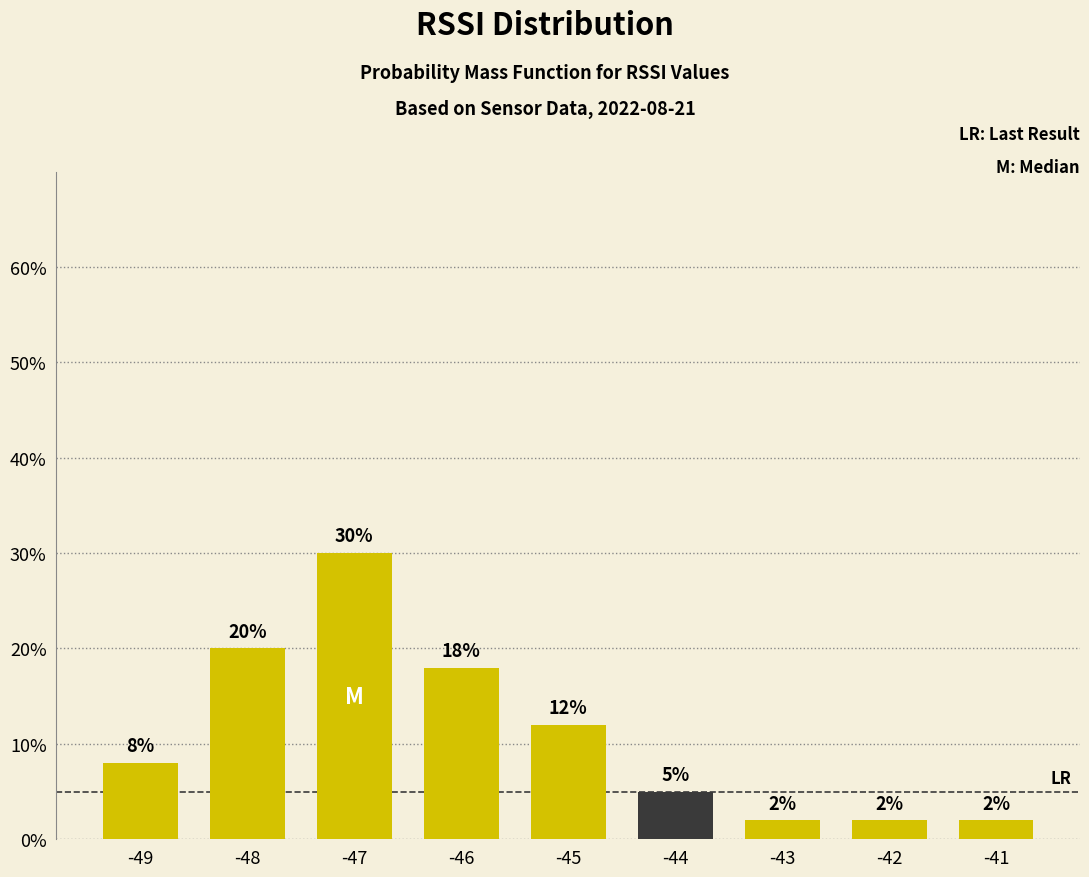

Between -41 and -46, which is larger?

-46